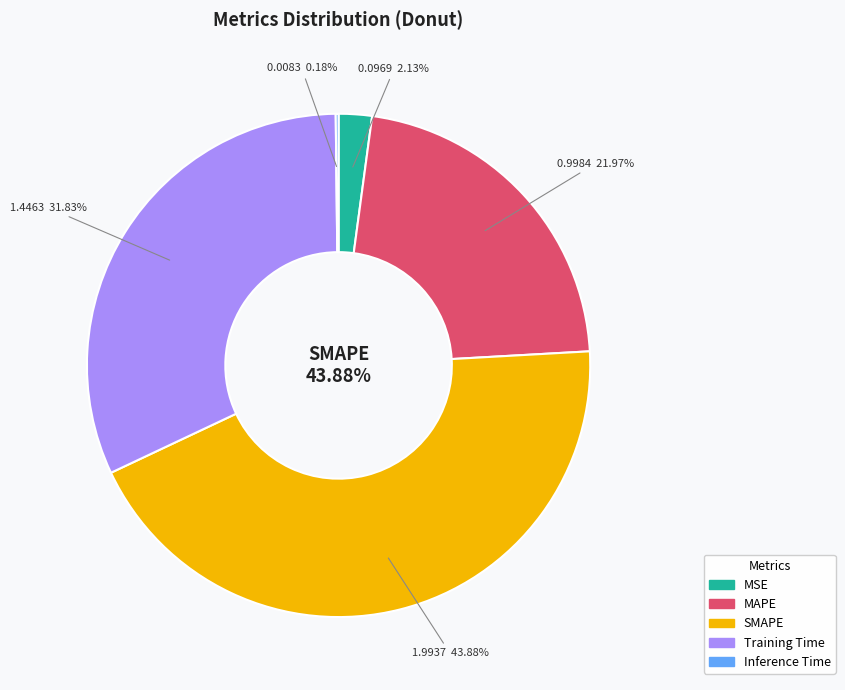

How much of the chart is everything except Inference Time?

99.8%